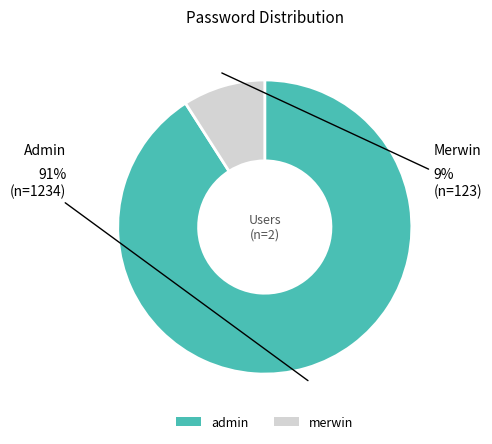

Which slice is the smallest?

merwin